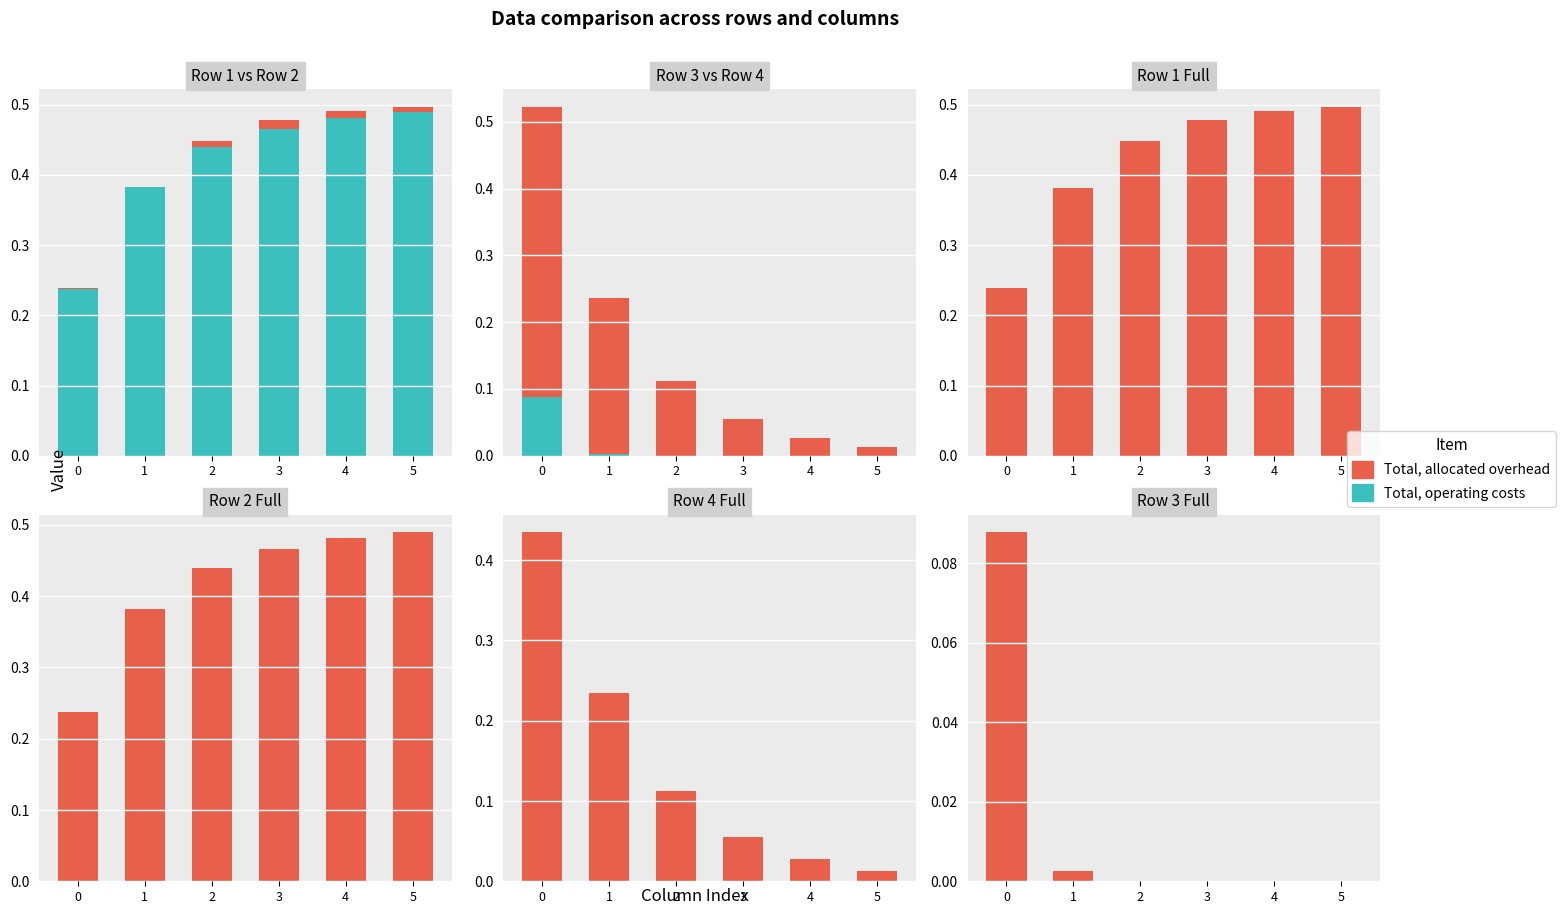

Rank the categories by Total, allocated overhead value from highest to lowest.

0, 1, 2, 3, 4, 5